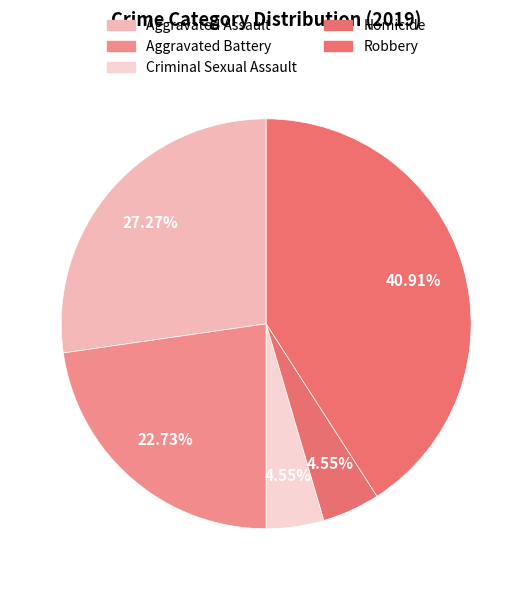

How many slices are in this pie chart?

5